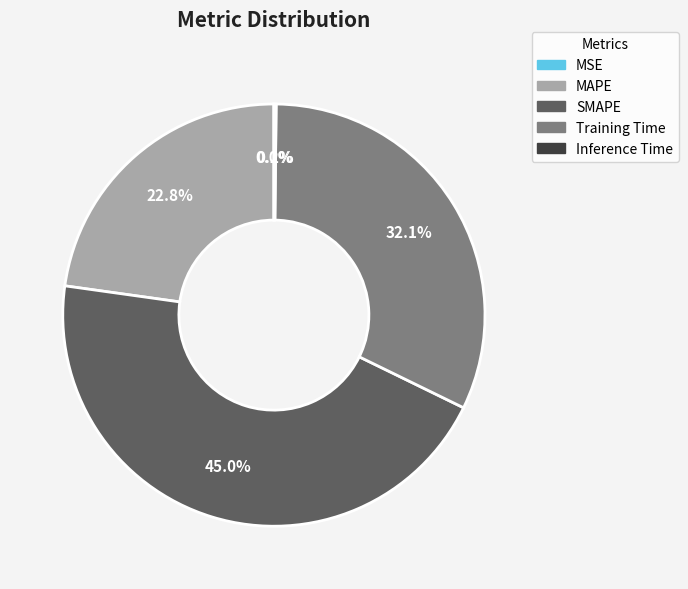

How much of the chart is everything except Training Time?

67.9%